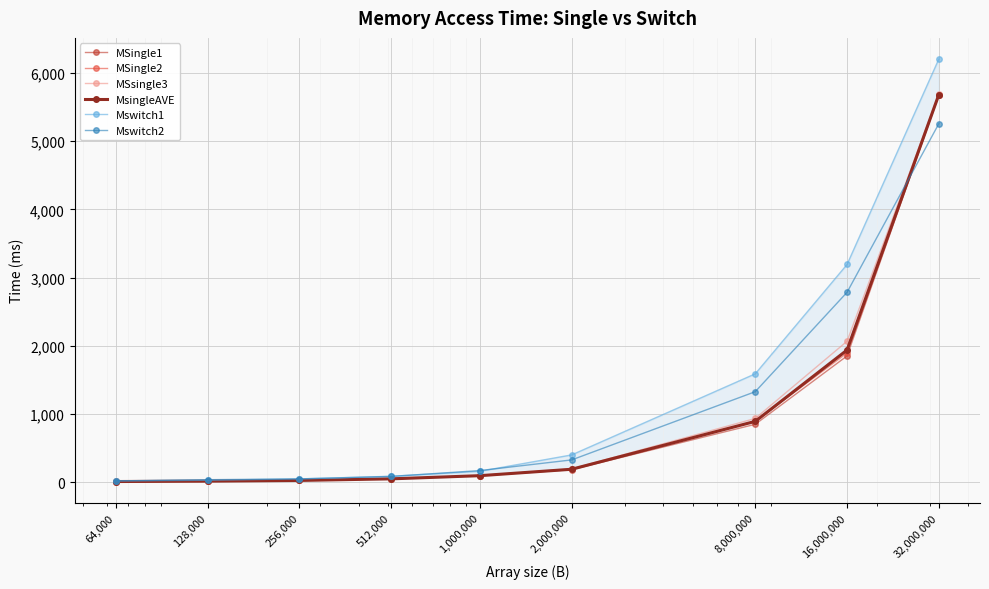

Reading right to left, list all the values displayed in this chart.

MSingle1: 32,000,000=5678.0	16,000,000=1850.3	8,000,000=847.5	2,000,000=181.6	1,000,000=92.5	512,000=46.7	256,000=23.3	128,000=13.2	64,000=7.9
MSingle2: 32,000,000=5682.8	16,000,000=1894.3	8,000,000=890.1	2,000,000=188.8	1,000,000=95.0	512,000=46.8	256,000=23.5	128,000=13.6	64,000=6.4
MSsingle3: 32,000,000=5696.0	16,000,000=2066.0	8,000,000=933.0	2,000,000=192.3	1,000,000=92.5	512,000=47.0	256,000=24.0	128,000=12.2	64,000=7.8
MsingleAVE: 32,000,000=5685.6	16,000,000=1936.9	8,000,000=890.2	2,000,000=187.5	1,000,000=93.3	512,000=46.9	256,000=23.6	128,000=13.0	64,000=7.4
Mswitch1: 32,000,000=6207.4	16,000,000=3192.6	8,000,000=1587.9	2,000,000=398.0	1,000,000=157.7	512,000=84.5	256,000=46.1	128,000=26.2	64,000=16.7
Mswitch2: 32,000,000=5258.8	16,000,000=2784.3	8,000,000=1325.8	2,000,000=324.7	1,000,000=168.3	512,000=82.5	256,000=45.9	128,000=34.2	64,000=16.5